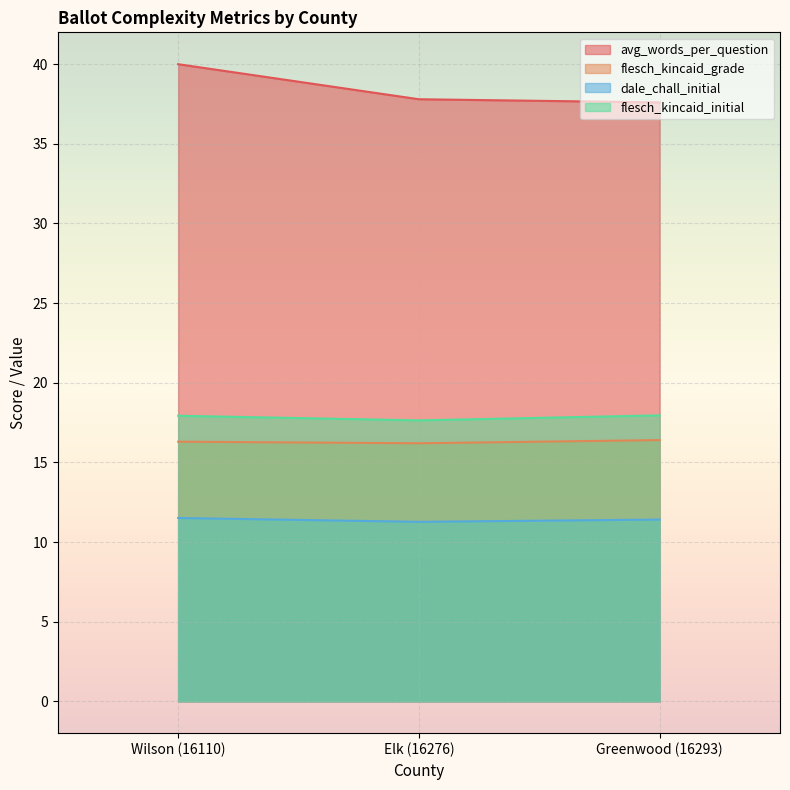

What is the difference between the maximum and minimum values in the avg_words_per_question series?

2.4